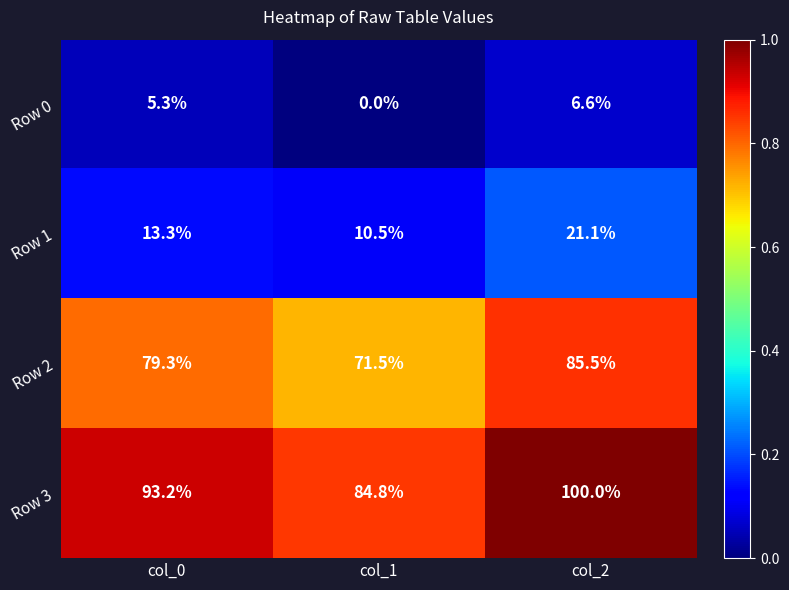

Between col_0 and col_1, which series saw the biggest shift?

Row 3